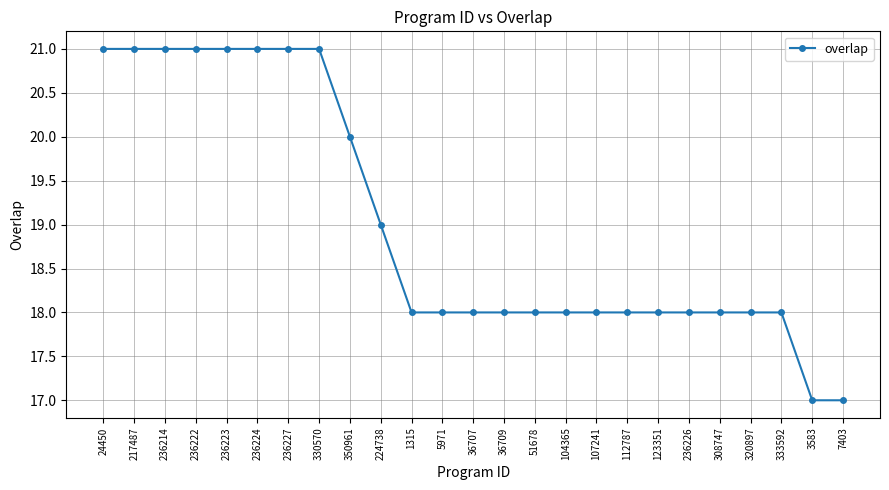

Reading right to left, what are all the values shown in this chart?

7403=17	3583=17	333592=18	320897=18	308747=18	236226=18	123351=18	112787=18	107241=18	104365=18	51678=18	36709=18	36707=18	5971=18	1315=18	224738=19	350961=20	330570=21	236227=21	236224=21	236223=21	236222=21	236214=21	217487=21	24450=21